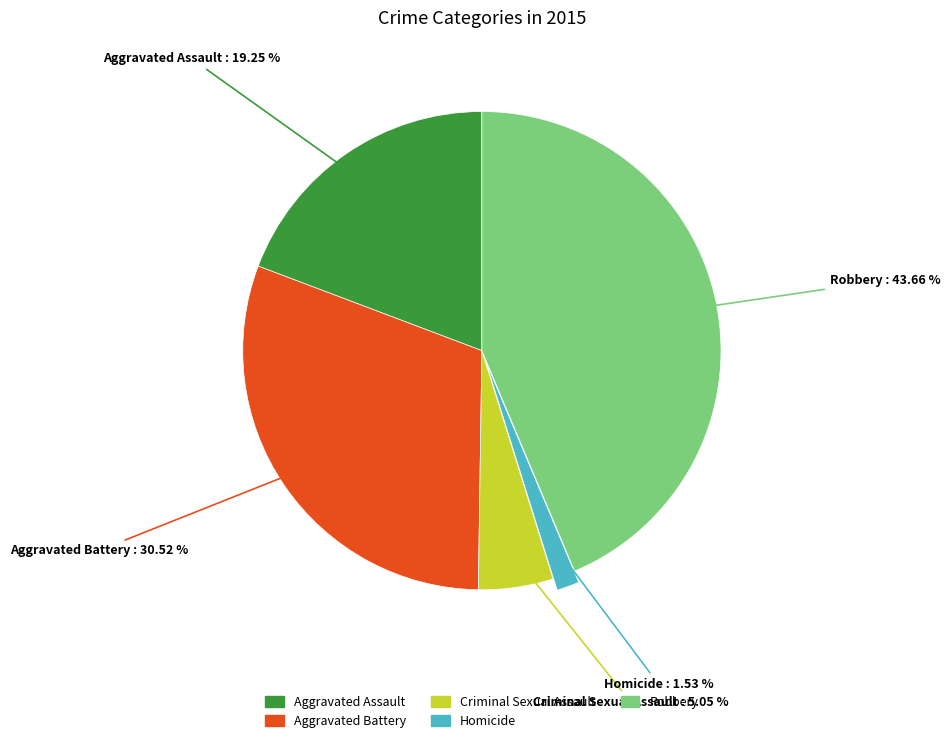

Combined, do Aggravated Battery and Robbery account for over 50%?

Yes